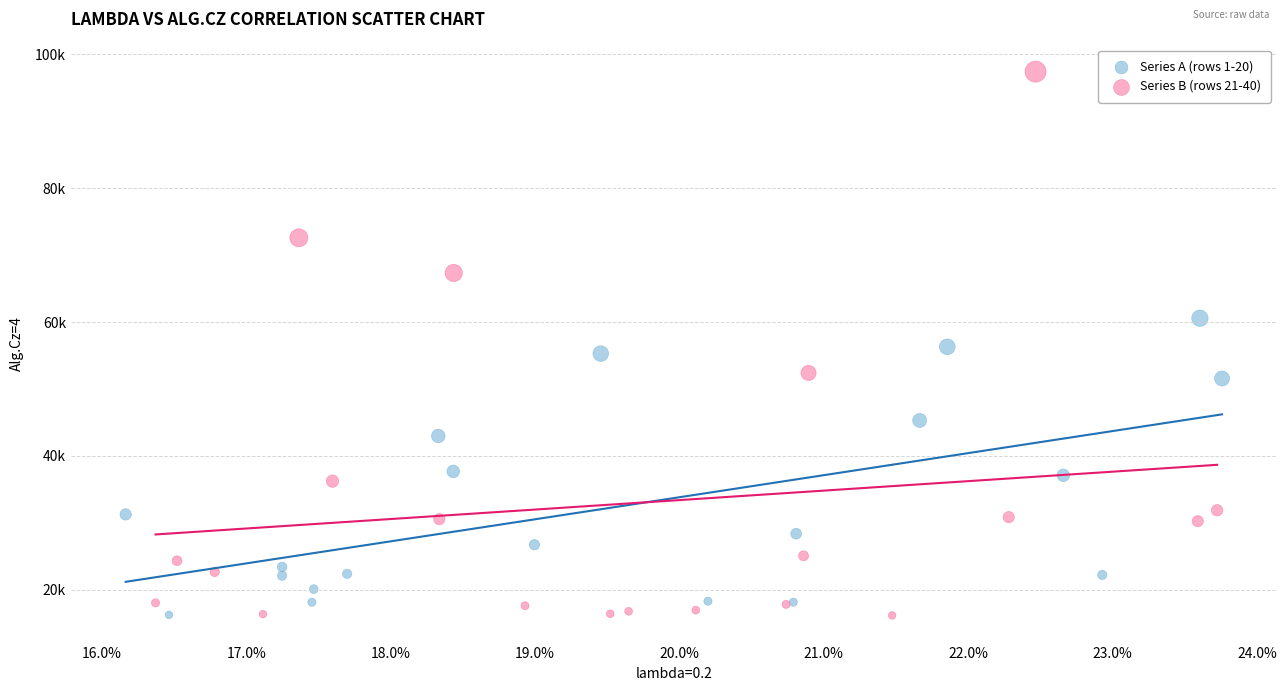

Which series contains the highest Y value?

Series B (rows 21-40)